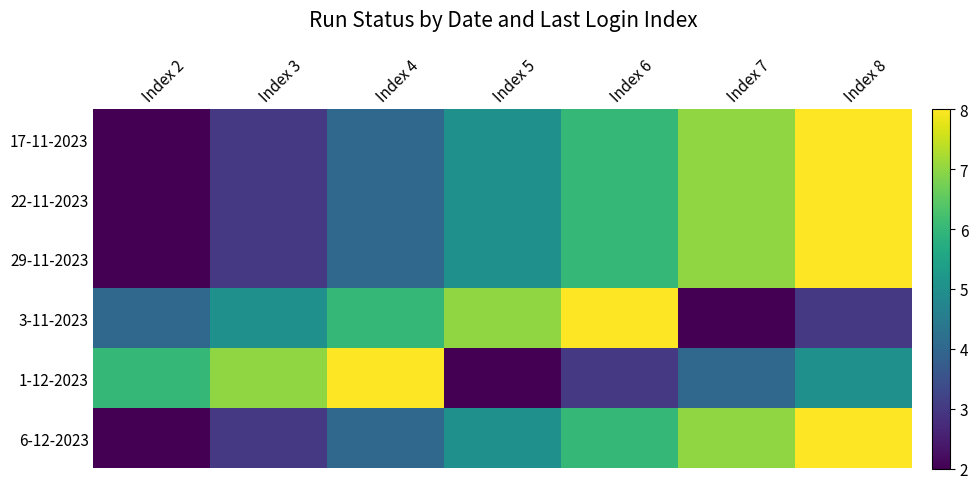

At how many categories does at least one series exceed 2?

7